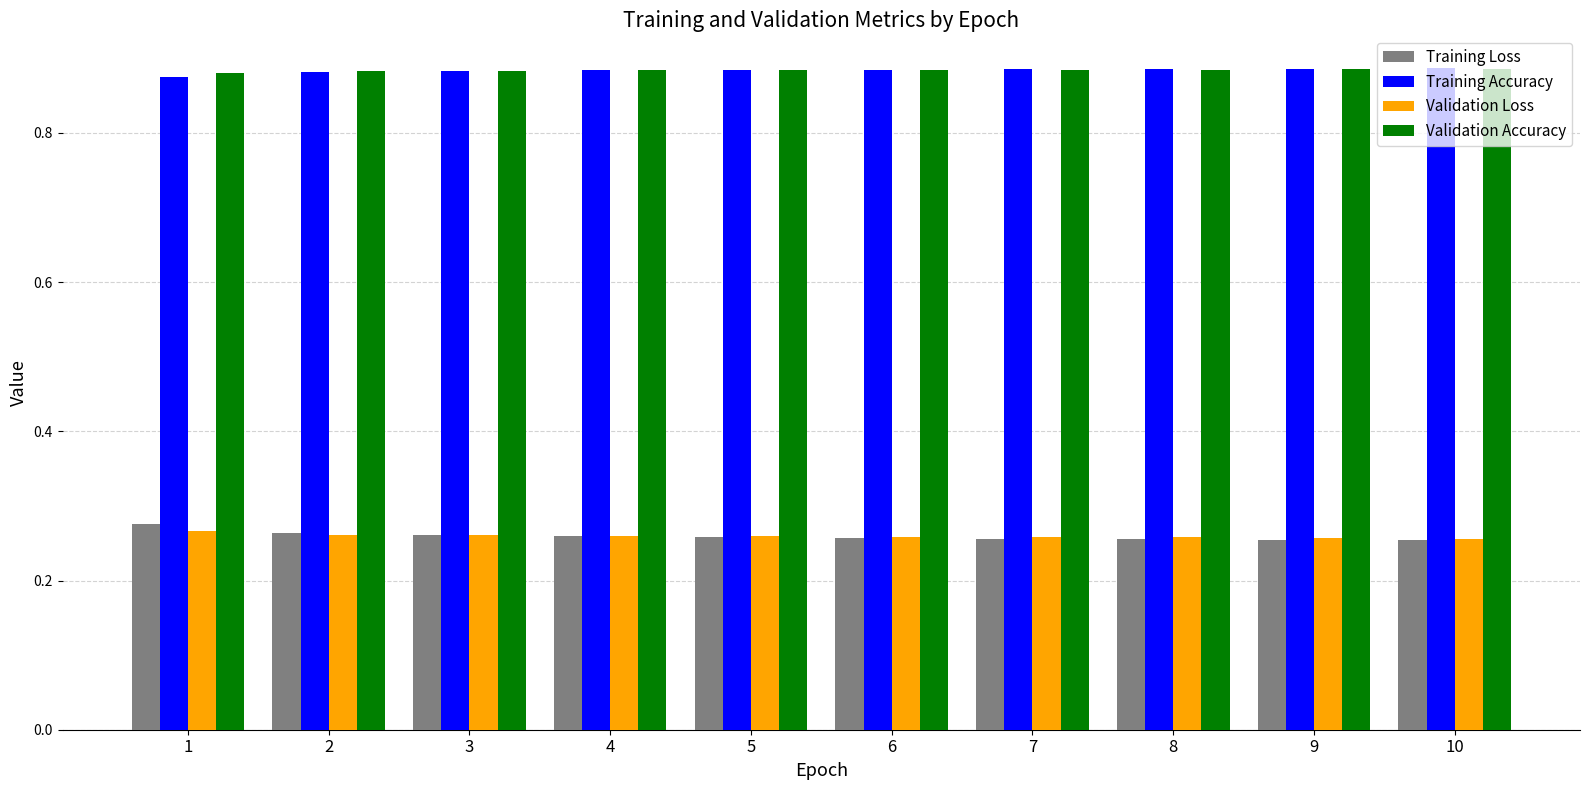

Count the Training Loss values in the range 0 to 1.

10